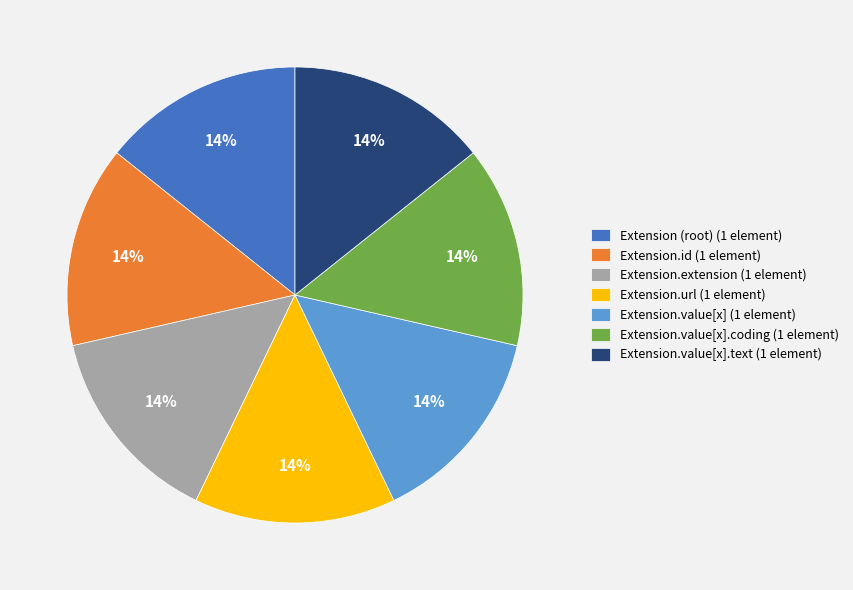

Combined, do Extension.value[x].text (1 element) and Extension.id (1 element) account for over 50%?

No